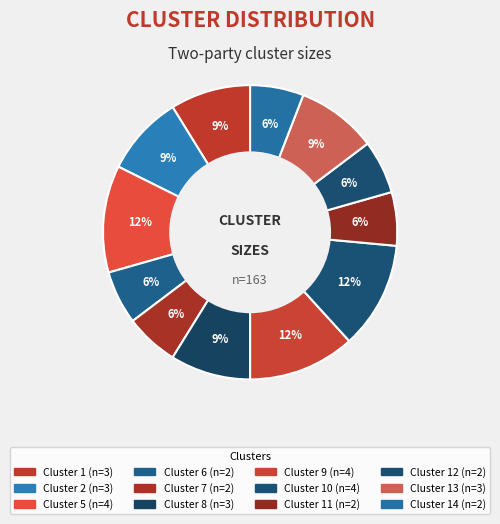

How many segments does this pie chart have?

12